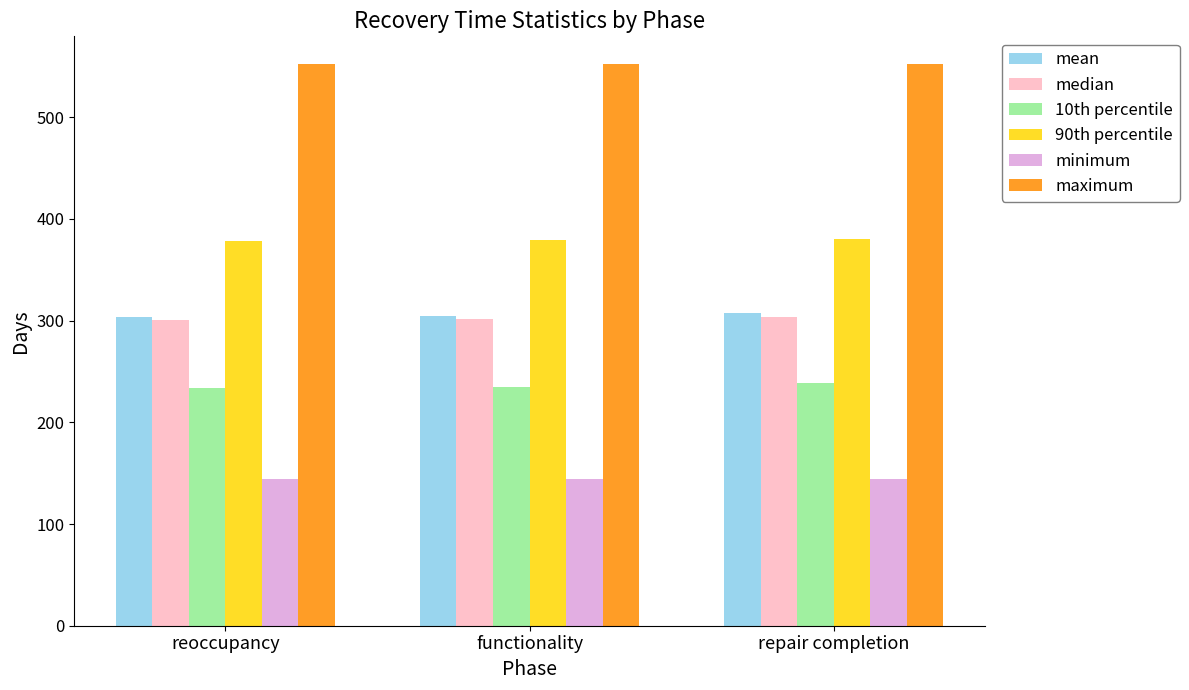

The maximum series shows 238 at functionality. True or false?

False